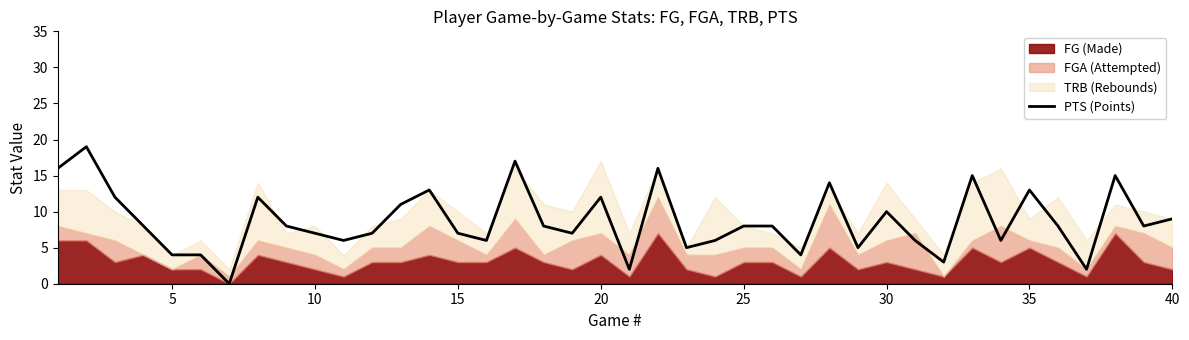

What is the greatest value displayed?

19